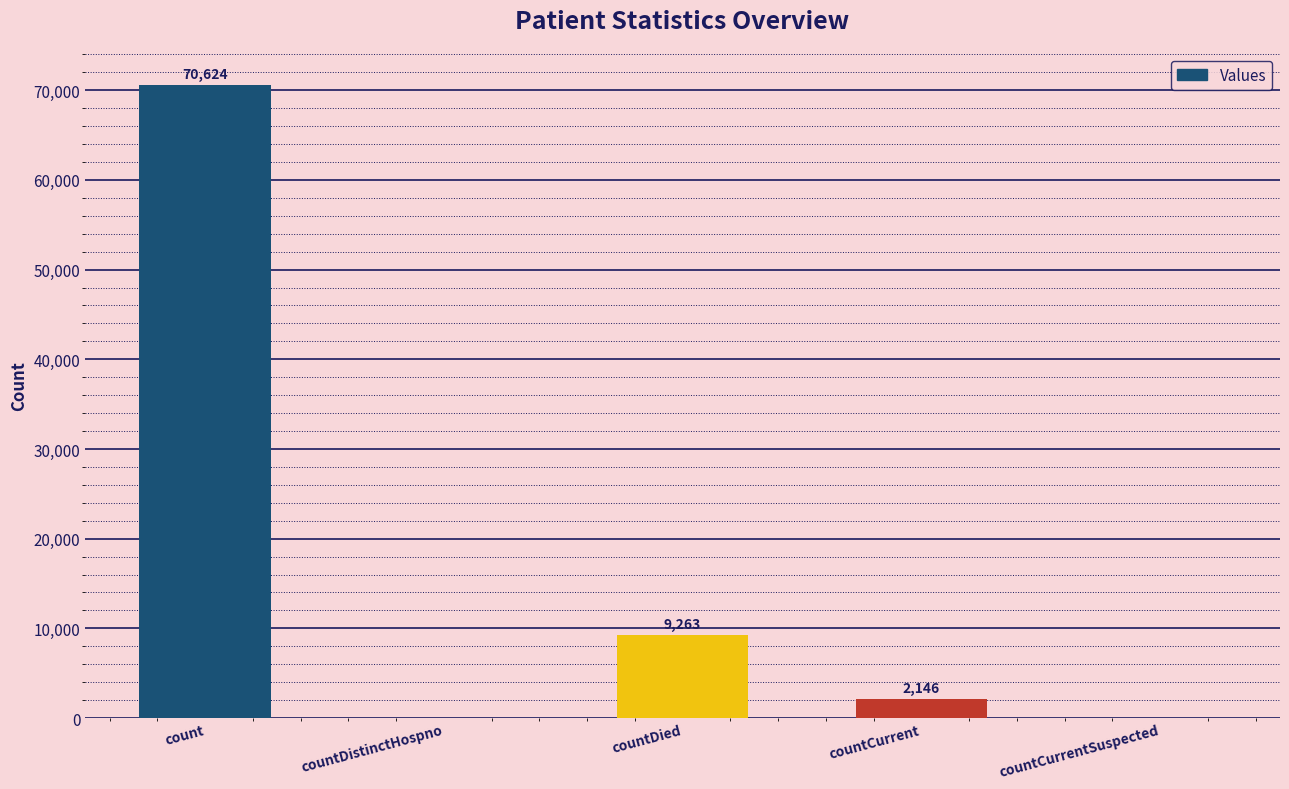

How many series are shown in this chart?

1